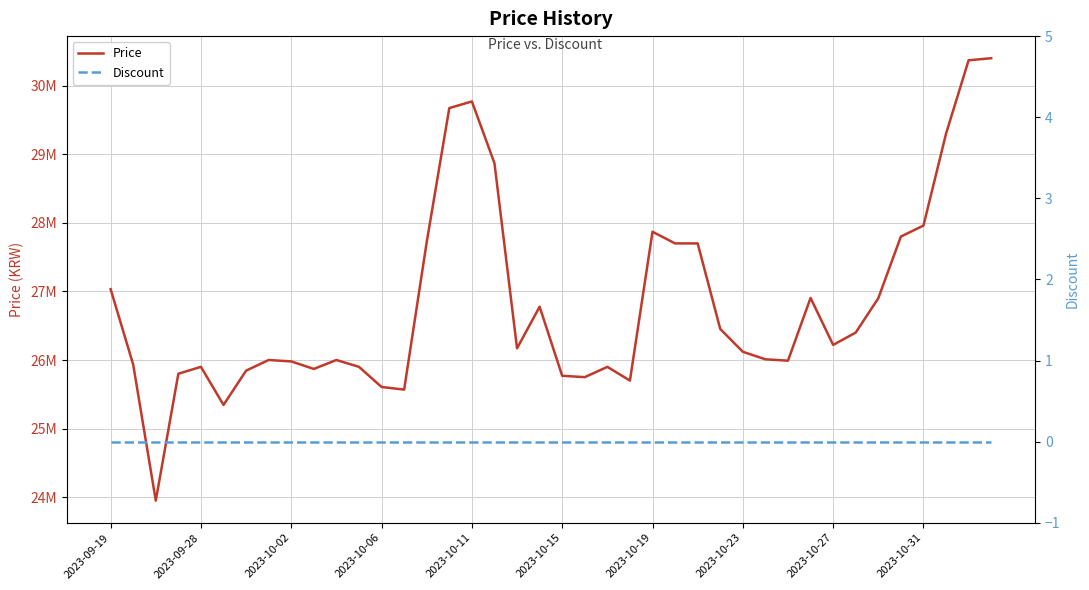

Where is the first local maximum for Price?

2023-09-28